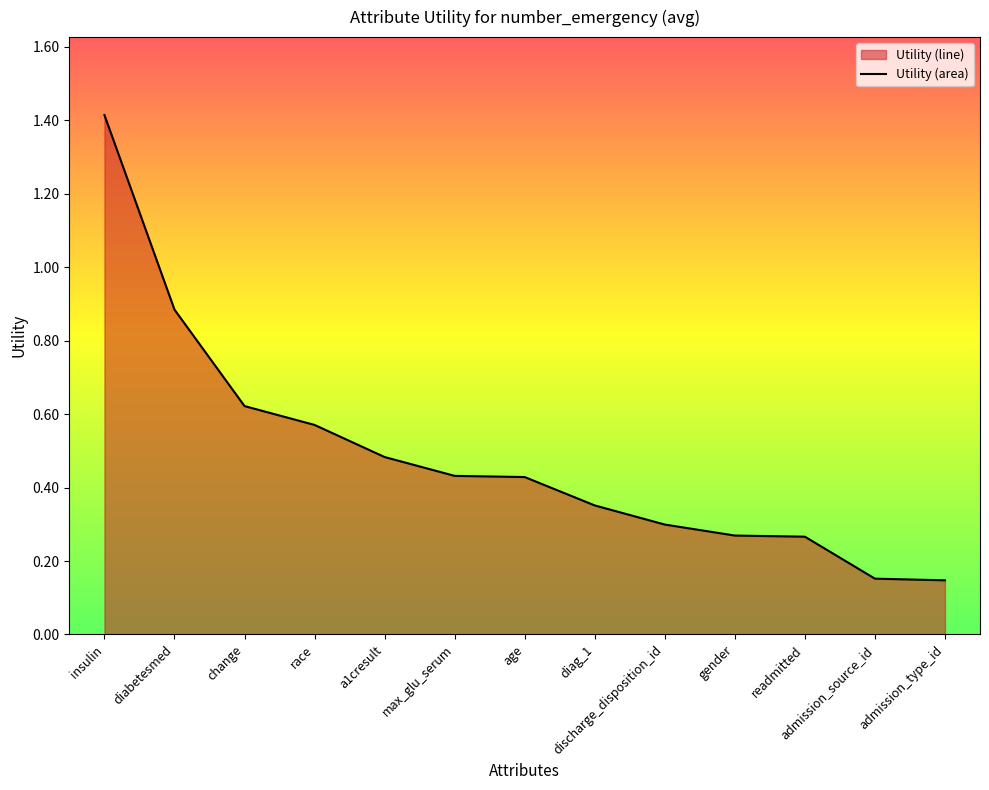

What is the sum of all values?

6.3